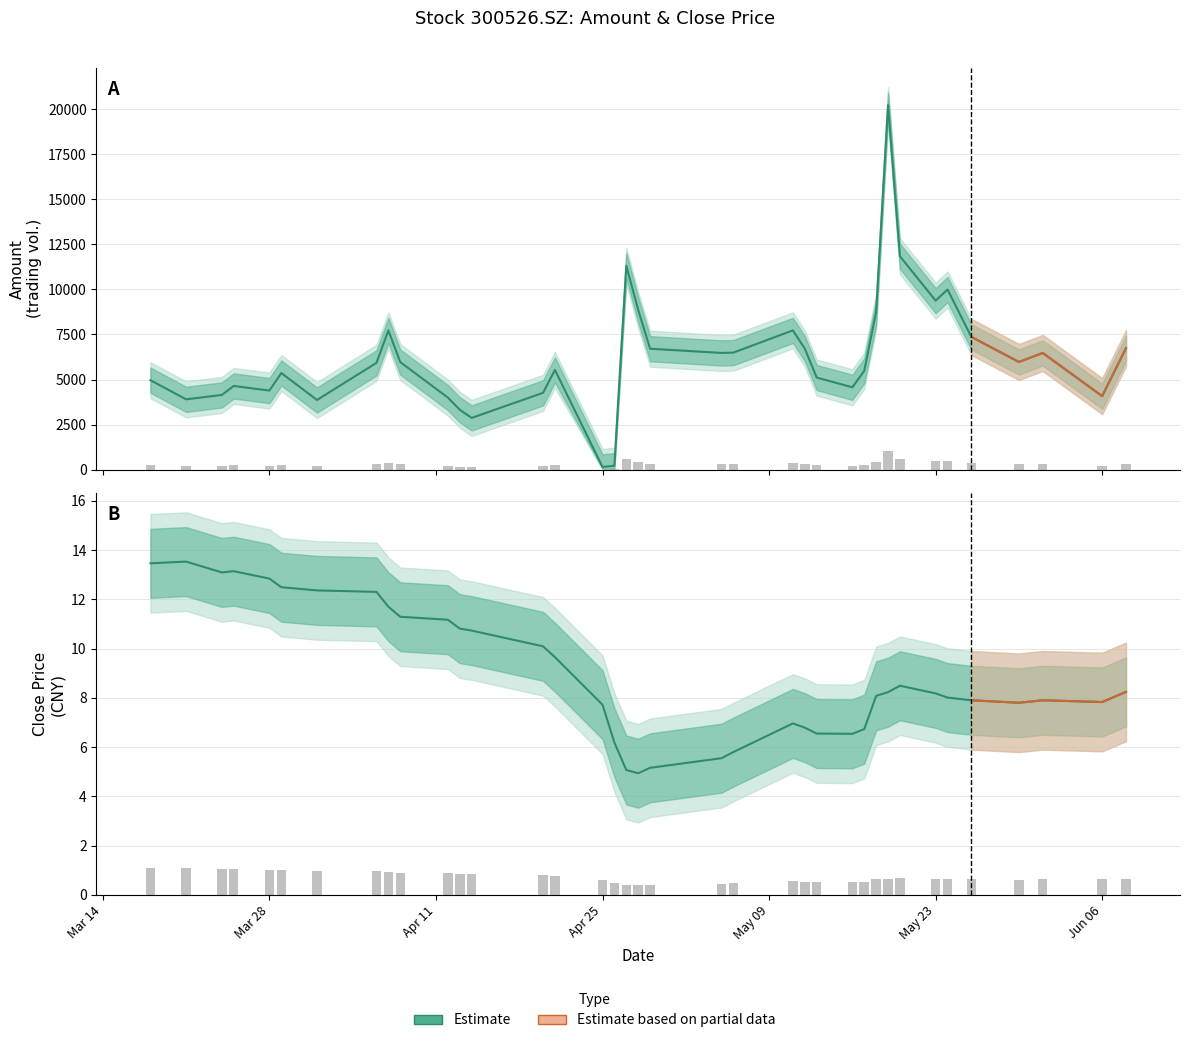

What is the value of the Close bar at the 2nd from the left?

13.5